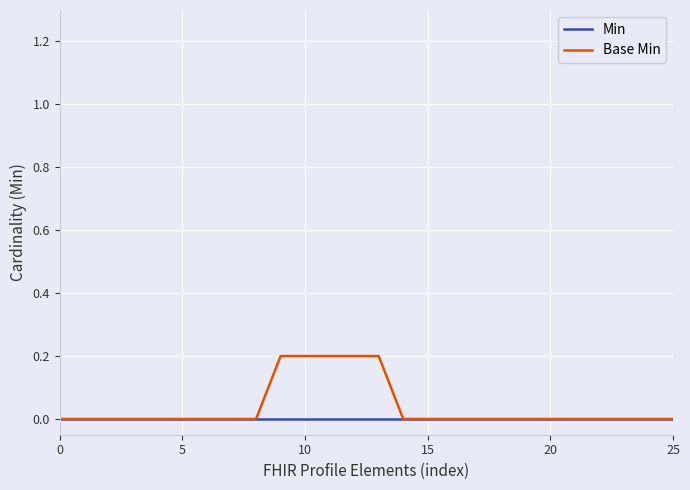

Count the Base Min values in the range 0 to 1.

26